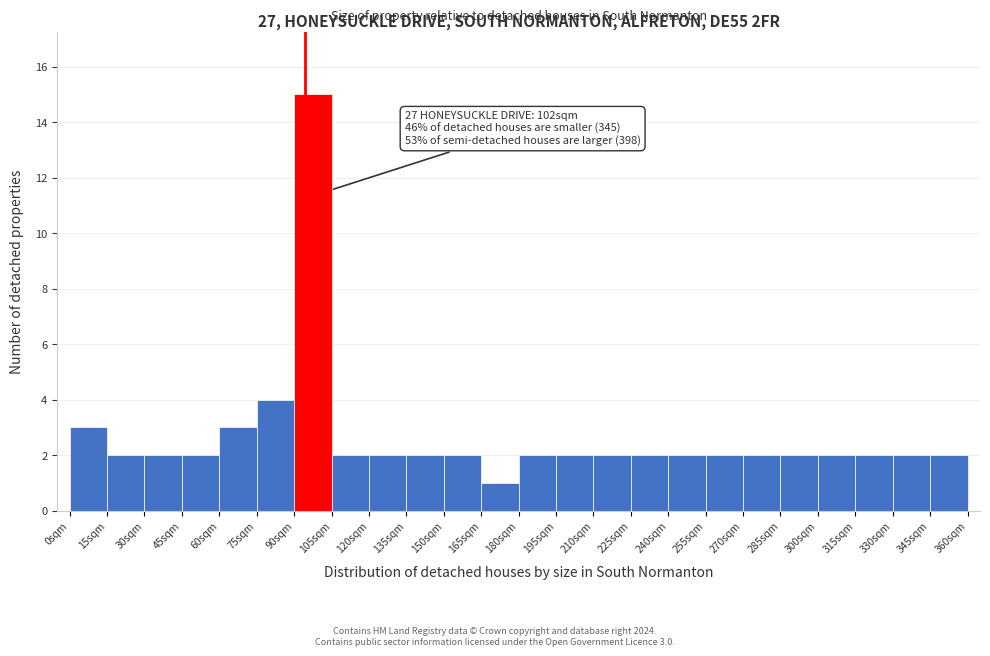

Over which range of the x-axis is the bar tallest?

90 to 105